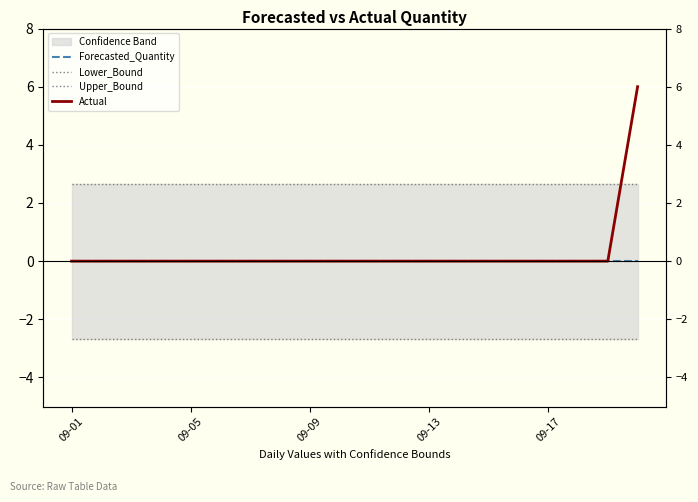

The Lower_Bound series shows -2.7 at 13. True or false?

True